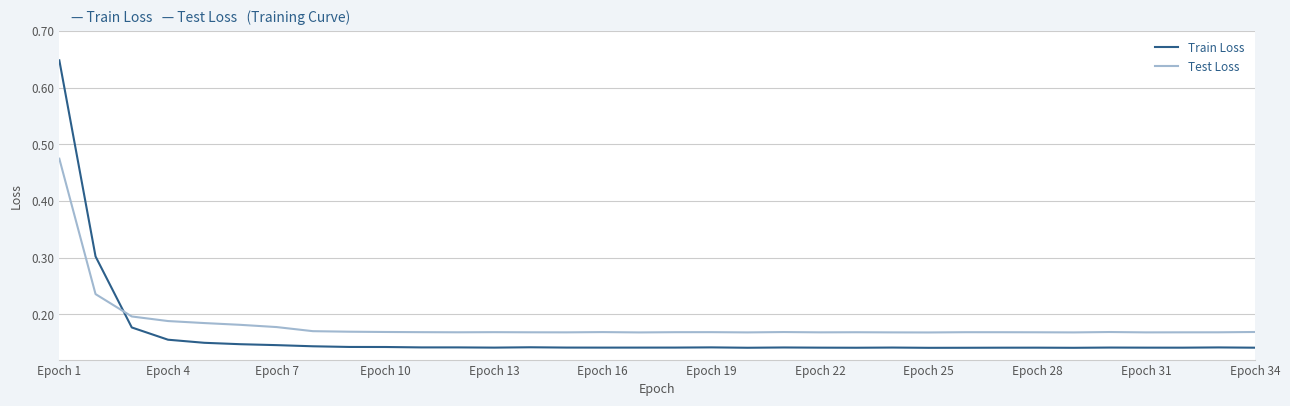

Is this an area chart (filled region under the line)?

No